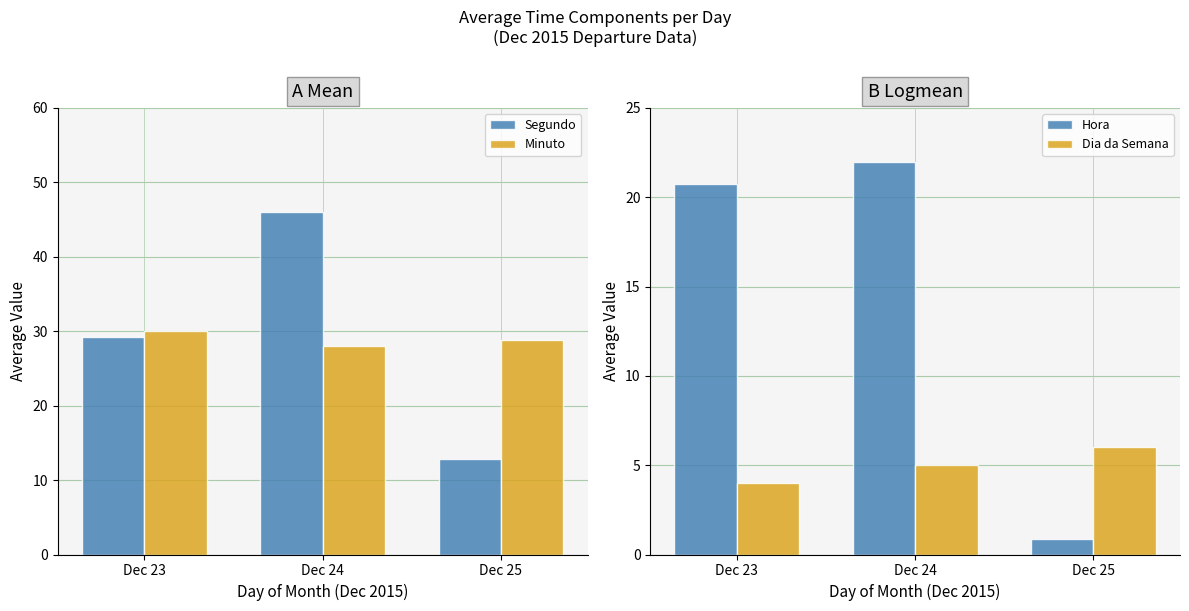

What is the value of the Dia da Semana bar at the 1st from the left?

4.0